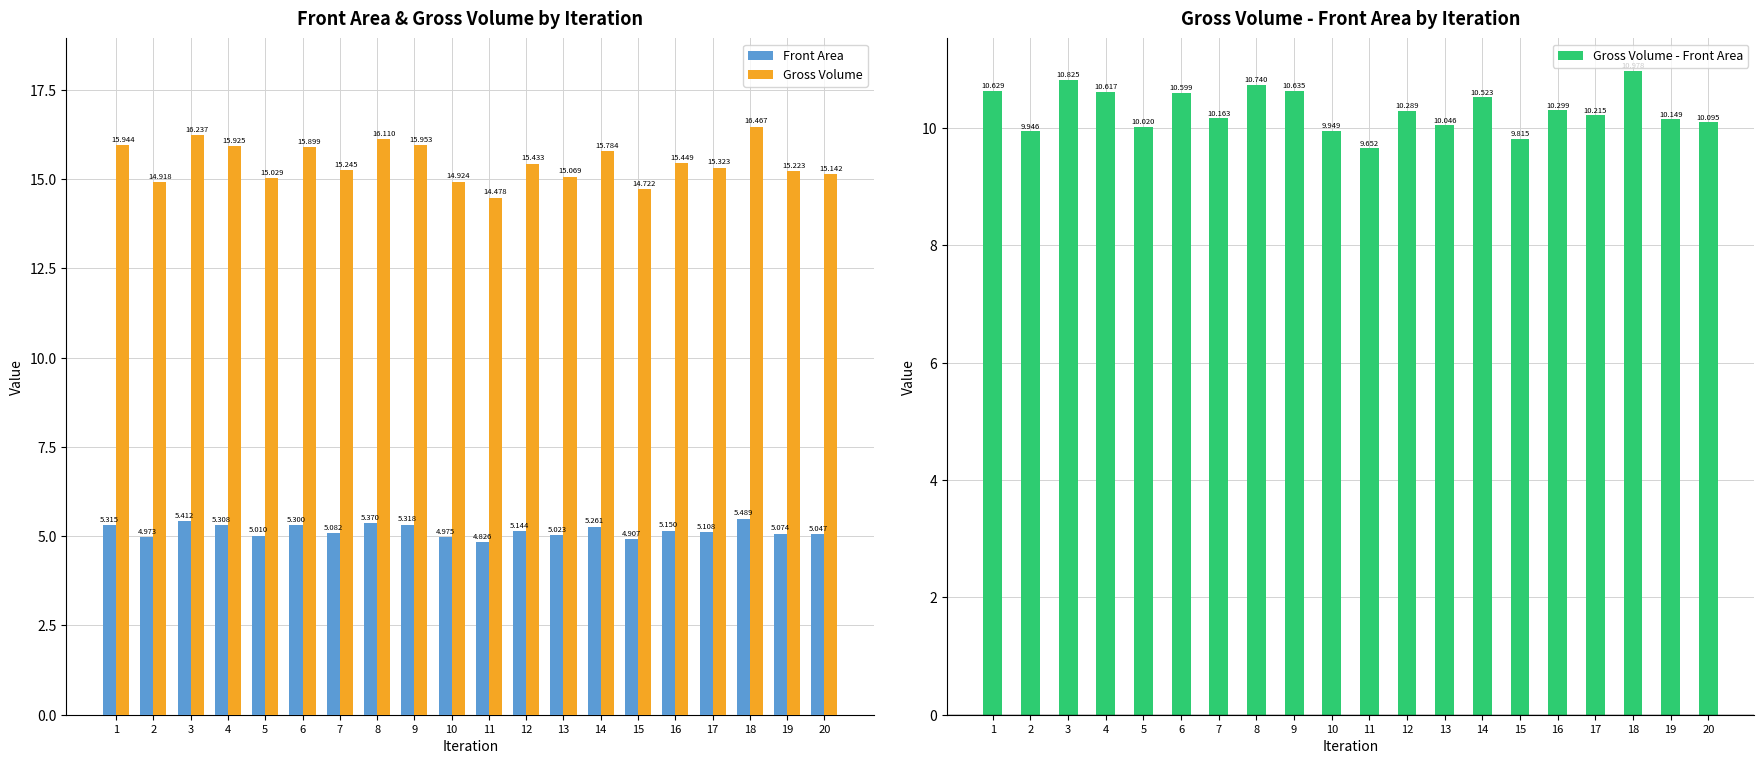

Reading left to right, what are all the values shown in this chart?

Front Area: 5.3	5.0	5.4	5.3	5.0	5.3	5.1	5.4	5.3	5.0	4.8	5.1	5.0	5.3	4.9	5.1	5.1	5.5	5.1	5.0
Gross Volume: 15.9	14.9	16.2	15.9	15.0	15.9	15.2	16.1	16.0	14.9	14.5	15.4	15.1	15.8	14.7	15.4	15.3	16.5	15.2	15.1
Gross Volume - Front Area: 10.6	9.9	10.8	10.6	10.0	10.6	10.2	10.7	10.6	9.9	9.7	10.3	10.0	10.5	9.8	10.3	10.2	11.0	10.1	10.1